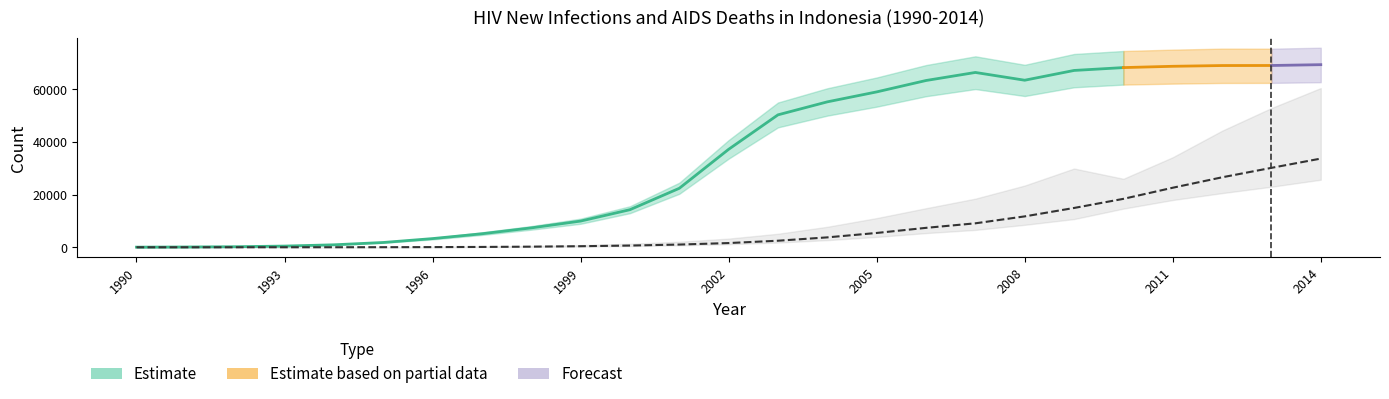

How many data points in New HIV infections Total are less than 37224?

12